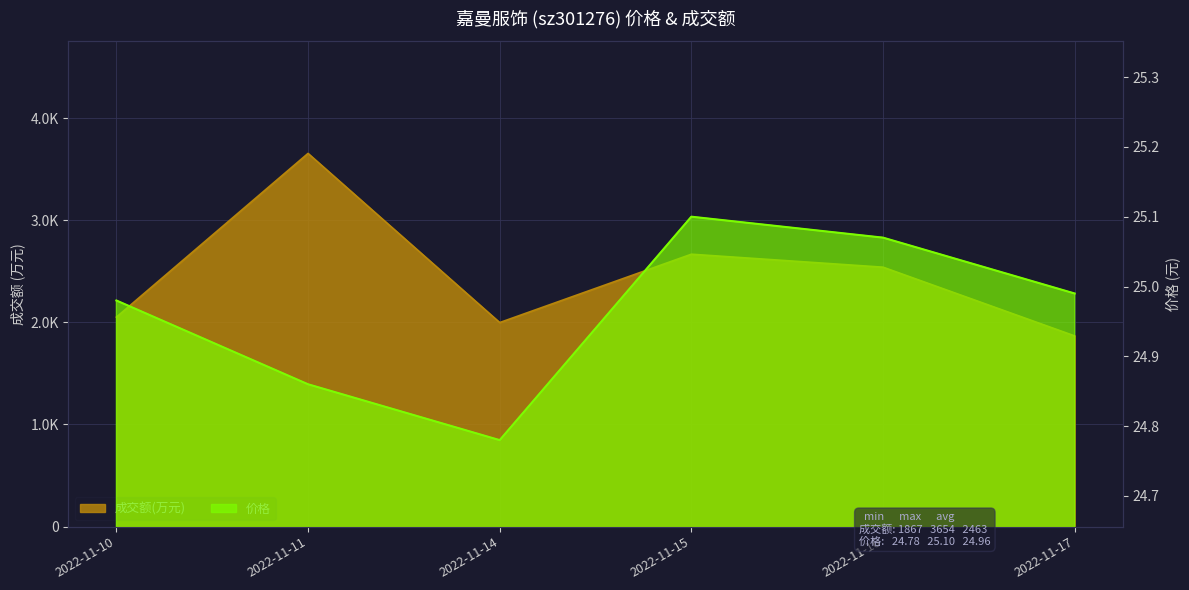

What is the greatest value displayed?

3654.0